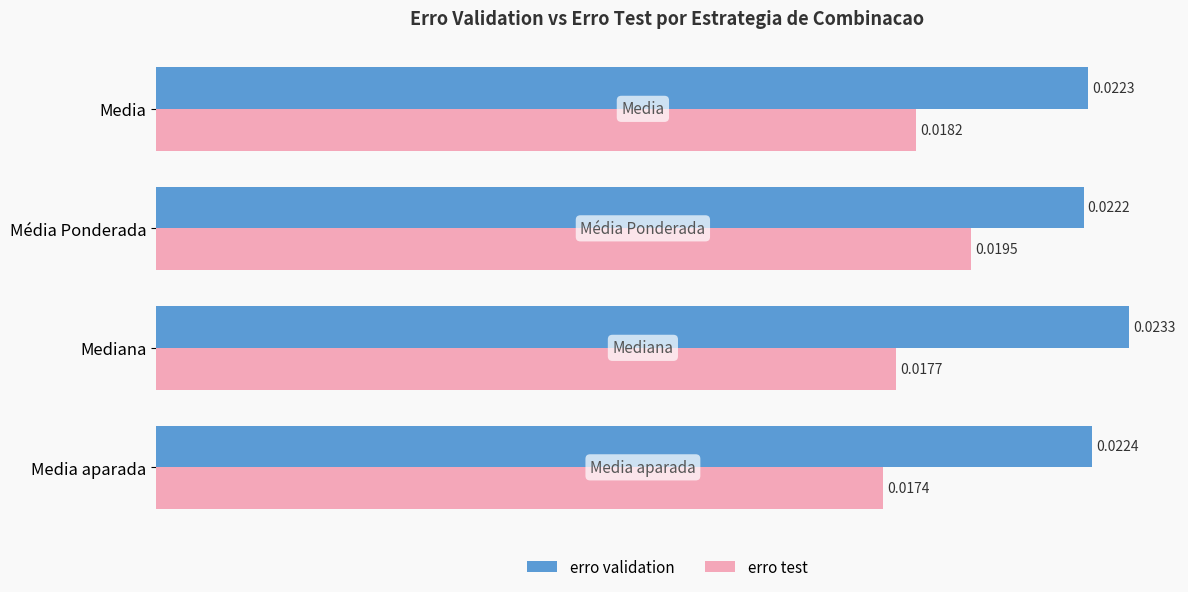

At which label does erro validation reach its minimum?

Média Ponderada